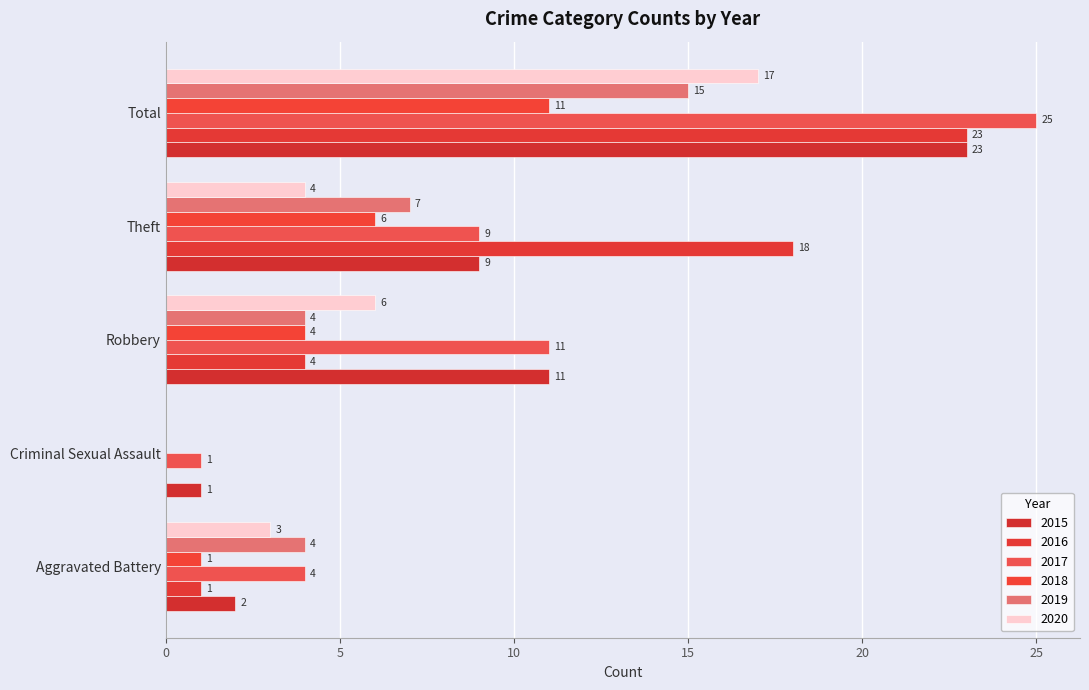

How many positive values does the 2020 series have?

4